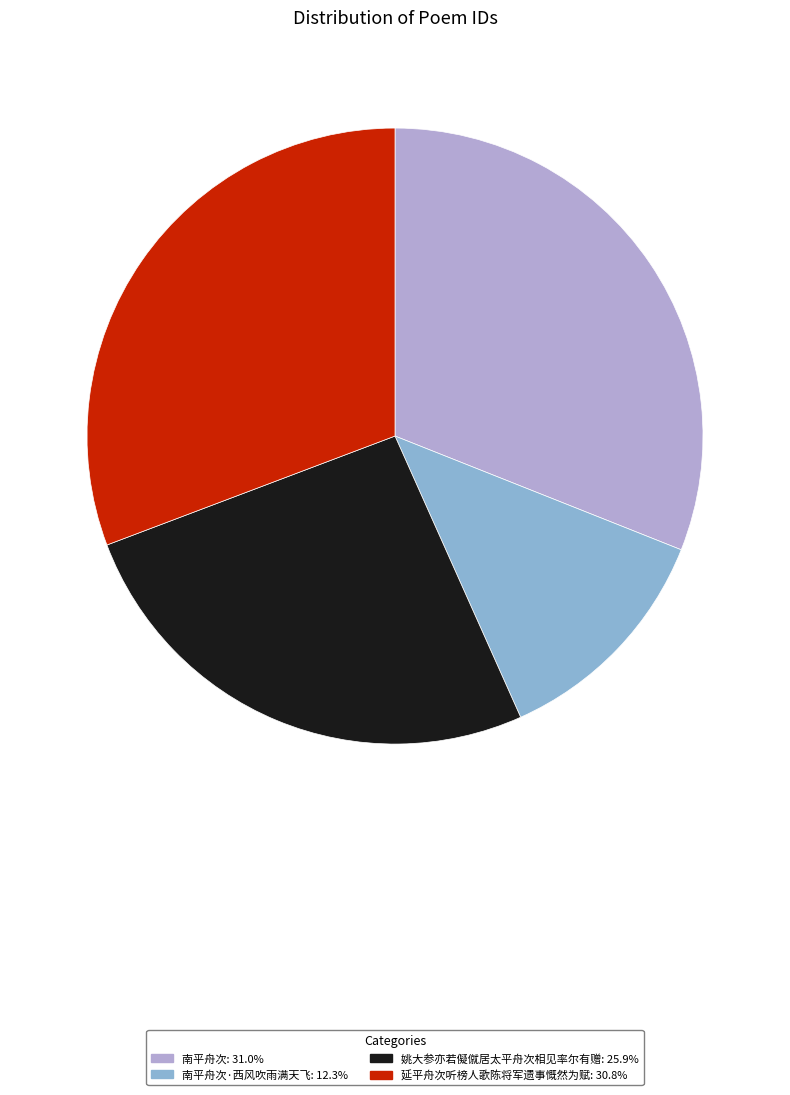

Count the number of slices in the pie.

4